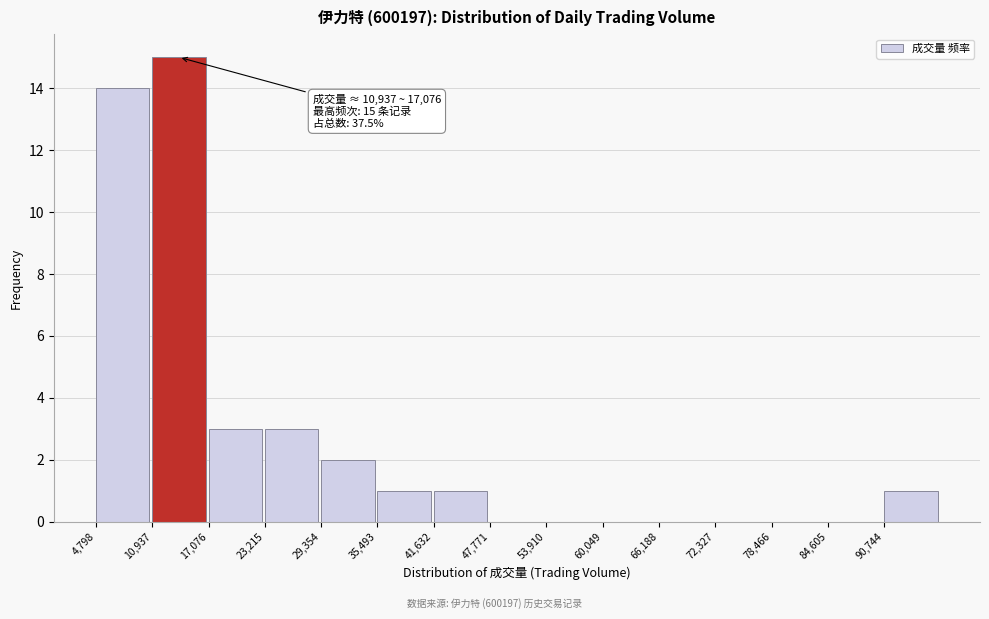

Over which range of the x-axis is the bar tallest?

11000 to 17000